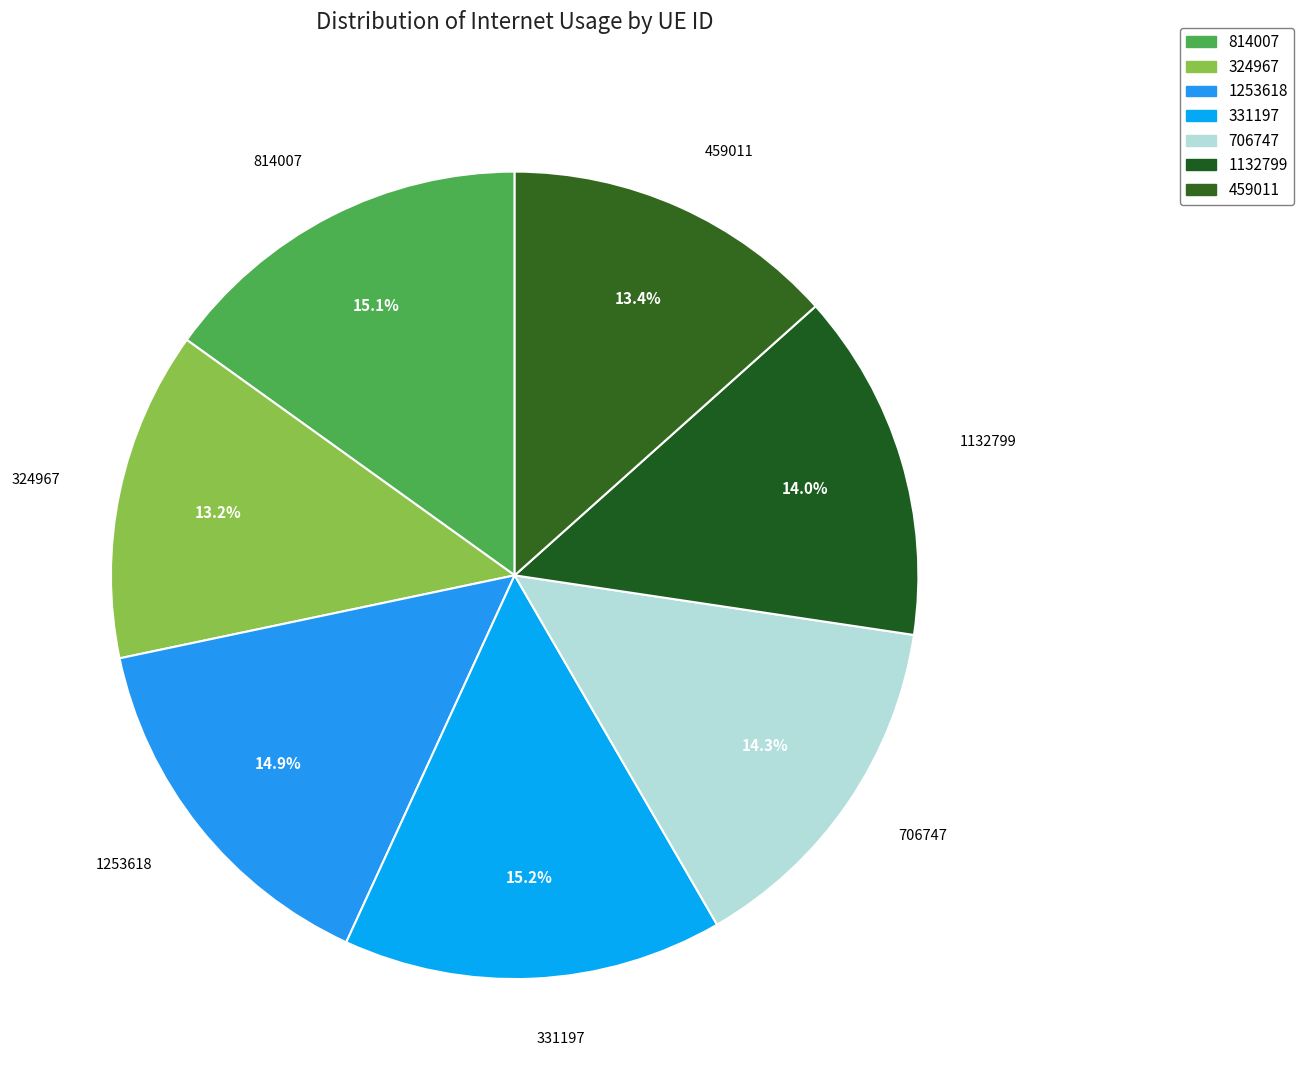

Count the number of slices in the pie.

7